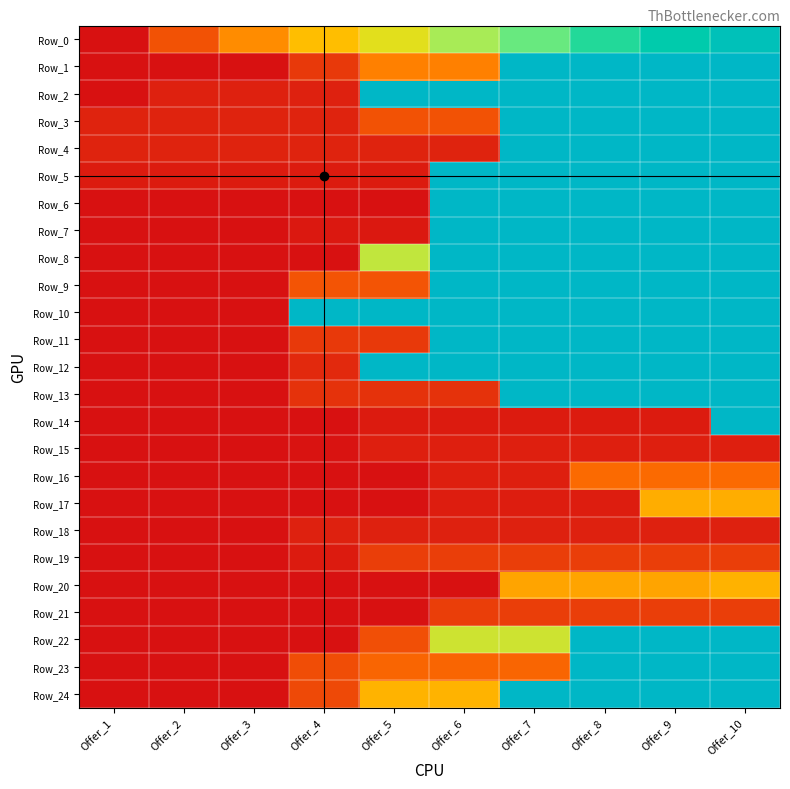

Which series has the widest spread of values?

Row_1